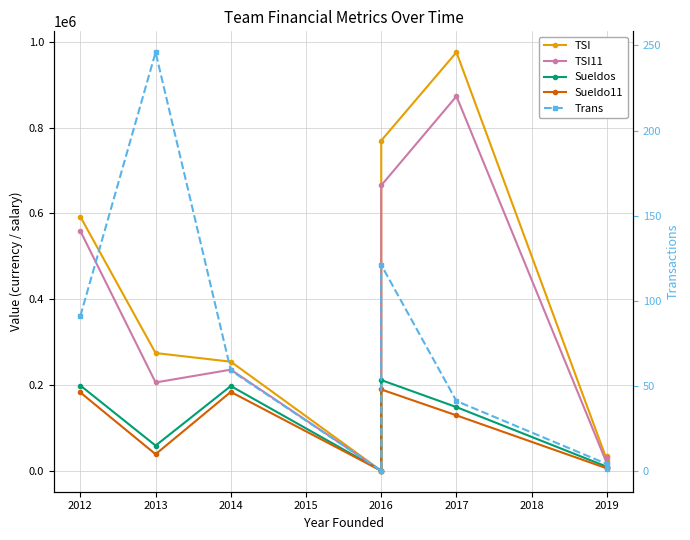

Is the value of TSI11 at 2019 greater than the value of Sueldo11 at 2019?

Yes